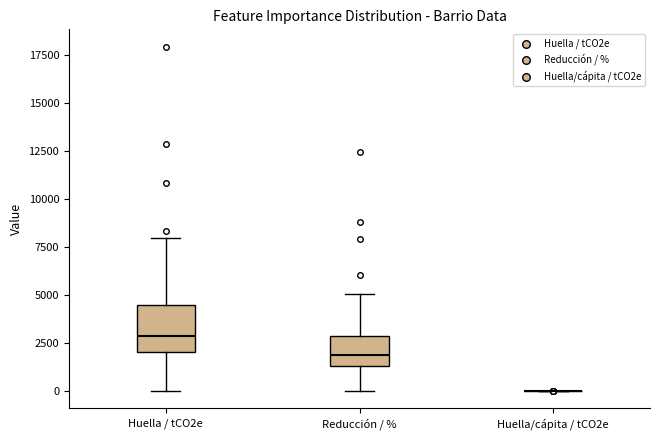

Where is the lower edge of the box for Huella / tCO2e on the y-axis? The values are not printed on the chart, so give them approximately, as read against the axis.

2000